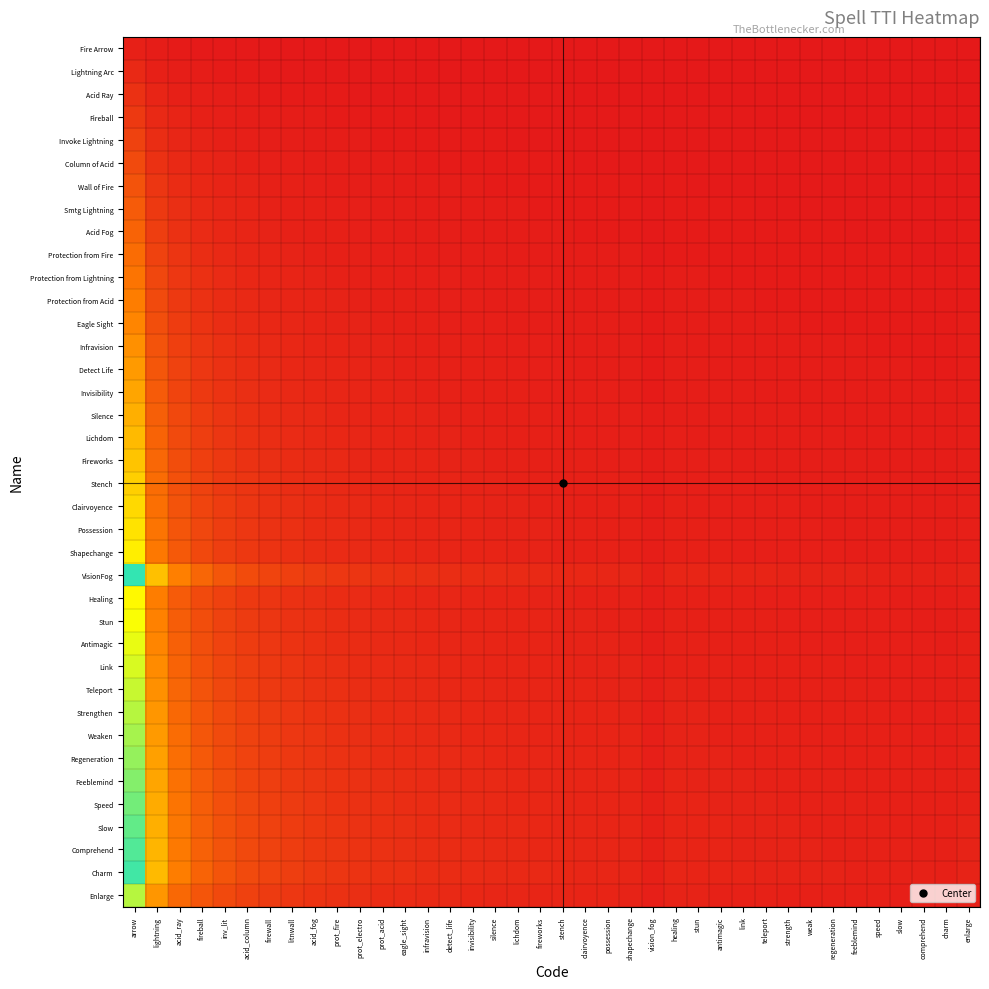

Reading left to right, transcribe all the data shown in this chart.

Fire Arrow: arrow=1.0	lightning=0.5	acid_ray=0.3	fireball=0.2	inv_lit=0.2	acid_column=0.2	firewall=0.1	litnwall=0.1	acid_fog=0.1	prot_fire=0.1	prot_electro=0.1	prot_acid=0.1	eagle_sight=0.1	infravision=0.1	detect_life=0.1	invisibility=0.1	silence=0.1	lichdom=0.1	fireworks=0.1	stench=0.1	clairvoyence=0.0	possession=0.0	shapechange=0.0	vision_fog=0.0	healing=0.0	stun=0.0	antimagic=0.0	link=0.0	teleport=0.0	strength=0.0	weak=0.0	regeneration=0.0	feeblemind=0.0	speed=0.0	slow=0.0	comprehend=0.0	charm=0.0	enlarge=0.0
Lightning Arc: arrow=2.0	lightning=1.0	acid_ray=0.7	fireball=0.5	inv_lit=0.4	acid_column=0.3	firewall=0.3	litnwall=0.2	acid_fog=0.2	prot_fire=0.2	prot_electro=0.2	prot_acid=0.2	eagle_sight=0.2	infravision=0.1	detect_life=0.1	invisibility=0.1	silence=0.1	lichdom=0.1	fireworks=0.1	stench=0.1	clairvoyence=0.1	possession=0.1	shapechange=0.1	vision_fog=0.1	healing=0.1	stun=0.1	antimagic=0.1	link=0.1	teleport=0.1	strength=0.1	weak=0.1	regeneration=0.1	feeblemind=0.1	speed=0.1	slow=0.1	comprehend=0.1	charm=0.1	enlarge=0.1
Acid Ray: arrow=3.0	lightning=1.5	acid_ray=1.0	fireball=0.8	inv_lit=0.6	acid_column=0.5	firewall=0.4	litnwall=0.4	acid_fog=0.3	prot_fire=0.3	prot_electro=0.3	prot_acid=0.2	eagle_sight=0.2	infravision=0.2	detect_life=0.2	invisibility=0.2	silence=0.2	lichdom=0.2	fireworks=0.2	stench=0.1	clairvoyence=0.1	possession=0.1	shapechange=0.1	vision_fog=0.1	healing=0.1	stun=0.1	antimagic=0.1	link=0.1	teleport=0.1	strength=0.1	weak=0.1	regeneration=0.1	feeblemind=0.1	speed=0.1	slow=0.1	comprehend=0.1	charm=0.1	enlarge=0.1
Fireball: arrow=4.0	lightning=2.0	acid_ray=1.3	fireball=1.0	inv_lit=0.8	acid_column=0.7	firewall=0.6	litnwall=0.5	acid_fog=0.4	prot_fire=0.4	prot_electro=0.4	prot_acid=0.3	eagle_sight=0.3	infravision=0.3	detect_life=0.3	invisibility=0.2	silence=0.2	lichdom=0.2	fireworks=0.2	stench=0.2	clairvoyence=0.2	possession=0.2	shapechange=0.2	vision_fog=0.1	healing=0.2	stun=0.2	antimagic=0.2	link=0.1	teleport=0.1	strength=0.1	weak=0.1	regeneration=0.1	feeblemind=0.1	speed=0.1	slow=0.1	comprehend=0.1	charm=0.1	enlarge=0.1
Invoke Lightning: arrow=5.0	lightning=2.5	acid_ray=1.7	fireball=1.2	inv_lit=1.0	acid_column=0.8	firewall=0.7	litnwall=0.6	acid_fog=0.6	prot_fire=0.5	prot_electro=0.5	prot_acid=0.4	eagle_sight=0.4	infravision=0.4	detect_life=0.3	invisibility=0.3	silence=0.3	lichdom=0.3	fireworks=0.3	stench=0.2	clairvoyence=0.2	possession=0.2	shapechange=0.2	vision_fog=0.1	healing=0.2	stun=0.2	antimagic=0.2	link=0.2	teleport=0.2	strength=0.2	weak=0.2	regeneration=0.2	feeblemind=0.2	speed=0.2	slow=0.1	comprehend=0.1	charm=0.1	enlarge=0.2
Column of Acid: arrow=6.0	lightning=3.0	acid_ray=2.0	fireball=1.5	inv_lit=1.2	acid_column=1.0	firewall=0.9	litnwall=0.8	acid_fog=0.7	prot_fire=0.6	prot_electro=0.5	prot_acid=0.5	eagle_sight=0.5	infravision=0.4	detect_life=0.4	invisibility=0.4	silence=0.4	lichdom=0.3	fireworks=0.3	stench=0.3	clairvoyence=0.3	possession=0.3	shapechange=0.3	vision_fog=0.2	healing=0.2	stun=0.2	antimagic=0.2	link=0.2	teleport=0.2	strength=0.2	weak=0.2	regeneration=0.2	feeblemind=0.2	speed=0.2	slow=0.2	comprehend=0.2	charm=0.2	enlarge=0.2
Wall of Fire: arrow=7.0	lightning=3.5	acid_ray=2.3	fireball=1.8	inv_lit=1.4	acid_column=1.2	firewall=1.0	litnwall=0.9	acid_fog=0.8	prot_fire=0.7	prot_electro=0.6	prot_acid=0.6	eagle_sight=0.5	infravision=0.5	detect_life=0.5	invisibility=0.4	silence=0.4	lichdom=0.4	fireworks=0.4	stench=0.3	clairvoyence=0.3	possession=0.3	shapechange=0.3	vision_fog=0.2	healing=0.3	stun=0.3	antimagic=0.3	link=0.3	teleport=0.2	strength=0.2	weak=0.2	regeneration=0.2	feeblemind=0.2	speed=0.2	slow=0.2	comprehend=0.2	charm=0.2	enlarge=0.2
Smtg Lightning: arrow=8.0	lightning=4.0	acid_ray=2.7	fireball=2.0	inv_lit=1.6	acid_column=1.3	firewall=1.1	litnwall=1.0	acid_fog=0.9	prot_fire=0.8	prot_electro=0.7	prot_acid=0.7	eagle_sight=0.6	infravision=0.6	detect_life=0.5	invisibility=0.5	silence=0.5	lichdom=0.4	fireworks=0.4	stench=0.4	clairvoyence=0.4	possession=0.4	shapechange=0.3	vision_fog=0.2	healing=0.3	stun=0.3	antimagic=0.3	link=0.3	teleport=0.3	strength=0.3	weak=0.3	regeneration=0.3	feeblemind=0.2	speed=0.2	slow=0.2	comprehend=0.2	charm=0.2	enlarge=0.3
Acid Fog: arrow=9.0	lightning=4.5	acid_ray=3.0	fireball=2.2	inv_lit=1.8	acid_column=1.5	firewall=1.3	litnwall=1.1	acid_fog=1.0	prot_fire=0.9	prot_electro=0.8	prot_acid=0.8	eagle_sight=0.7	infravision=0.6	detect_life=0.6	invisibility=0.6	silence=0.5	lichdom=0.5	fireworks=0.5	stench=0.5	clairvoyence=0.4	possession=0.4	shapechange=0.4	vision_fog=0.2	healing=0.4	stun=0.4	antimagic=0.3	link=0.3	teleport=0.3	strength=0.3	weak=0.3	regeneration=0.3	feeblemind=0.3	speed=0.3	slow=0.3	comprehend=0.3	charm=0.2	enlarge=0.3
Protection from Fire: arrow=10.0	lightning=5.0	acid_ray=3.3	fireball=2.5	inv_lit=2.0	acid_column=1.7	firewall=1.4	litnwall=1.2	acid_fog=1.1	prot_fire=1.0	prot_electro=0.9	prot_acid=0.8	eagle_sight=0.8	infravision=0.7	detect_life=0.7	invisibility=0.6	silence=0.6	lichdom=0.6	fireworks=0.5	stench=0.5	clairvoyence=0.5	possession=0.5	shapechange=0.4	vision_fog=0.3	healing=0.4	stun=0.4	antimagic=0.4	link=0.4	teleport=0.4	strength=0.3	weak=0.3	regeneration=0.3	feeblemind=0.3	speed=0.3	slow=0.3	comprehend=0.3	charm=0.3	enlarge=0.3
Protection from Lightning: arrow=11.0	lightning=5.5	acid_ray=3.7	fireball=2.8	inv_lit=2.2	acid_column=1.8	firewall=1.6	litnwall=1.4	acid_fog=1.2	prot_fire=1.1	prot_electro=1.0	prot_acid=0.9	eagle_sight=0.8	infravision=0.8	detect_life=0.7	invisibility=0.7	silence=0.6	lichdom=0.6	fireworks=0.6	stench=0.6	clairvoyence=0.5	possession=0.5	shapechange=0.5	vision_fog=0.3	healing=0.5	stun=0.4	antimagic=0.4	link=0.4	teleport=0.4	strength=0.4	weak=0.4	regeneration=0.4	feeblemind=0.3	speed=0.3	slow=0.3	comprehend=0.3	charm=0.3	enlarge=0.4
Protection from Acid: arrow=12.0	lightning=6.0	acid_ray=4.0	fireball=3.0	inv_lit=2.4	acid_column=2.0	firewall=1.7	litnwall=1.5	acid_fog=1.3	prot_fire=1.2	prot_electro=1.1	prot_acid=1.0	eagle_sight=0.9	infravision=0.9	detect_life=0.8	invisibility=0.8	silence=0.7	lichdom=0.7	fireworks=0.6	stench=0.6	clairvoyence=0.6	possession=0.5	shapechange=0.5	vision_fog=0.3	healing=0.5	stun=0.5	antimagic=0.5	link=0.4	teleport=0.4	strength=0.4	weak=0.4	regeneration=0.4	feeblemind=0.4	speed=0.4	slow=0.4	comprehend=0.3	charm=0.3	enlarge=0.4
Eagle Sight: arrow=13.0	lightning=6.5	acid_ray=4.3	fireball=3.2	inv_lit=2.6	acid_column=2.2	firewall=1.9	litnwall=1.6	acid_fog=1.4	prot_fire=1.3	prot_electro=1.2	prot_acid=1.1	eagle_sight=1.0	infravision=0.9	detect_life=0.9	invisibility=0.8	silence=0.8	lichdom=0.7	fireworks=0.7	stench=0.7	clairvoyence=0.6	possession=0.6	shapechange=0.6	vision_fog=0.4	healing=0.5	stun=0.5	antimagic=0.5	link=0.5	teleport=0.5	strength=0.4	weak=0.4	regeneration=0.4	feeblemind=0.4	speed=0.4	slow=0.4	comprehend=0.4	charm=0.4	enlarge=0.4
Infravision: arrow=14.0	lightning=7.0	acid_ray=4.7	fireball=3.5	inv_lit=2.8	acid_column=2.3	firewall=2.0	litnwall=1.8	acid_fog=1.6	prot_fire=1.4	prot_electro=1.3	prot_acid=1.2	eagle_sight=1.1	infravision=1.0	detect_life=0.9	invisibility=0.9	silence=0.8	lichdom=0.8	fireworks=0.7	stench=0.7	clairvoyence=0.7	possession=0.6	shapechange=0.6	vision_fog=0.4	healing=0.6	stun=0.6	antimagic=0.5	link=0.5	teleport=0.5	strength=0.5	weak=0.5	regeneration=0.5	feeblemind=0.4	speed=0.4	slow=0.4	comprehend=0.4	charm=0.4	enlarge=0.5
Detect Life: arrow=15.0	lightning=7.5	acid_ray=5.0	fireball=3.8	inv_lit=3.0	acid_column=2.5	firewall=2.1	litnwall=1.9	acid_fog=1.7	prot_fire=1.5	prot_electro=1.4	prot_acid=1.2	eagle_sight=1.2	infravision=1.1	detect_life=1.0	invisibility=0.9	silence=0.9	lichdom=0.8	fireworks=0.8	stench=0.8	clairvoyence=0.7	possession=0.7	shapechange=0.7	vision_fog=0.4	healing=0.6	stun=0.6	antimagic=0.6	link=0.6	teleport=0.5	strength=0.5	weak=0.5	regeneration=0.5	feeblemind=0.5	speed=0.5	slow=0.4	comprehend=0.4	charm=0.4	enlarge=0.5
Invisibility: arrow=16.0	lightning=8.0	acid_ray=5.3	fireball=4.0	inv_lit=3.2	acid_column=2.7	firewall=2.3	litnwall=2.0	acid_fog=1.8	prot_fire=1.6	prot_electro=1.5	prot_acid=1.3	eagle_sight=1.2	infravision=1.1	detect_life=1.1	invisibility=1.0	silence=0.9	lichdom=0.9	fireworks=0.8	stench=0.8	clairvoyence=0.8	possession=0.7	shapechange=0.7	vision_fog=0.4	healing=0.7	stun=0.6	antimagic=0.6	link=0.6	teleport=0.6	strength=0.6	weak=0.5	regeneration=0.5	feeblemind=0.5	speed=0.5	slow=0.5	comprehend=0.5	charm=0.4	enlarge=0.6
Silence: arrow=17.0	lightning=8.5	acid_ray=5.7	fireball=4.2	inv_lit=3.4	acid_column=2.8	firewall=2.4	litnwall=2.1	acid_fog=1.9	prot_fire=1.7	prot_electro=1.5	prot_acid=1.4	eagle_sight=1.3	infravision=1.2	detect_life=1.1	invisibility=1.1	silence=1.0	lichdom=0.9	fireworks=0.9	stench=0.8	clairvoyence=0.8	possession=0.8	shapechange=0.7	vision_fog=0.5	healing=0.7	stun=0.7	antimagic=0.7	link=0.6	teleport=0.6	strength=0.6	weak=0.6	regeneration=0.5	feeblemind=0.5	speed=0.5	slow=0.5	comprehend=0.5	charm=0.5	enlarge=0.6
Lichdom: arrow=18.0	lightning=9.0	acid_ray=6.0	fireball=4.5	inv_lit=3.6	acid_column=3.0	firewall=2.6	litnwall=2.2	acid_fog=2.0	prot_fire=1.8	prot_electro=1.6	prot_acid=1.5	eagle_sight=1.4	infravision=1.3	detect_life=1.2	invisibility=1.1	silence=1.1	lichdom=1.0	fireworks=0.9	stench=0.9	clairvoyence=0.9	possession=0.8	shapechange=0.8	vision_fog=0.5	healing=0.8	stun=0.7	antimagic=0.7	link=0.7	teleport=0.6	strength=0.6	weak=0.6	regeneration=0.6	feeblemind=0.6	speed=0.5	slow=0.5	comprehend=0.5	charm=0.5	enlarge=0.6
Fireworks: arrow=19.0	lightning=9.5	acid_ray=6.3	fireball=4.8	inv_lit=3.8	acid_column=3.2	firewall=2.7	litnwall=2.4	acid_fog=2.1	prot_fire=1.9	prot_electro=1.7	prot_acid=1.6	eagle_sight=1.5	infravision=1.4	detect_life=1.3	invisibility=1.2	silence=1.1	lichdom=1.1	fireworks=1.0	stench=0.9	clairvoyence=0.9	possession=0.9	shapechange=0.8	vision_fog=0.5	healing=0.8	stun=0.8	antimagic=0.7	link=0.7	teleport=0.7	strength=0.7	weak=0.6	regeneration=0.6	feeblemind=0.6	speed=0.6	slow=0.6	comprehend=0.5	charm=0.5	enlarge=0.7
Stench: arrow=20.0	lightning=10.0	acid_ray=6.7	fireball=5.0	inv_lit=4.0	acid_column=3.3	firewall=2.9	litnwall=2.5	acid_fog=2.2	prot_fire=2.0	prot_electro=1.8	prot_acid=1.7	eagle_sight=1.5	infravision=1.4	detect_life=1.3	invisibility=1.2	silence=1.2	lichdom=1.1	fireworks=1.1	stench=1.0	clairvoyence=1.0	possession=0.9	shapechange=0.9	vision_fog=0.5	healing=0.8	stun=0.8	antimagic=0.8	link=0.7	teleport=0.7	strength=0.7	weak=0.7	regeneration=0.6	feeblemind=0.6	speed=0.6	slow=0.6	comprehend=0.6	charm=0.6	enlarge=0.7
Clairvoyence: arrow=21.0	lightning=10.5	acid_ray=7.0	fireball=5.2	inv_lit=4.2	acid_column=3.5	firewall=3.0	litnwall=2.6	acid_fog=2.3	prot_fire=2.1	prot_electro=1.9	prot_acid=1.8	eagle_sight=1.6	infravision=1.5	detect_life=1.4	invisibility=1.3	silence=1.2	lichdom=1.2	fireworks=1.1	stench=1.1	clairvoyence=1.0	possession=1.0	shapechange=0.9	vision_fog=0.6	healing=0.9	stun=0.8	antimagic=0.8	link=0.8	teleport=0.8	strength=0.7	weak=0.7	regeneration=0.7	feeblemind=0.7	speed=0.6	slow=0.6	comprehend=0.6	charm=0.6	enlarge=0.7
Possession: arrow=22.0	lightning=11.0	acid_ray=7.3	fireball=5.5	inv_lit=4.4	acid_column=3.7	firewall=3.1	litnwall=2.8	acid_fog=2.4	prot_fire=2.2	prot_electro=2.0	prot_acid=1.8	eagle_sight=1.7	infravision=1.6	detect_life=1.5	invisibility=1.4	silence=1.3	lichdom=1.2	fireworks=1.2	stench=1.1	clairvoyence=1.0	possession=1.0	shapechange=1.0	vision_fog=0.6	healing=0.9	stun=0.9	antimagic=0.8	link=0.8	teleport=0.8	strength=0.8	weak=0.7	regeneration=0.7	feeblemind=0.7	speed=0.7	slow=0.6	comprehend=0.6	charm=0.6	enlarge=0.8
Shapechange: arrow=23.0	lightning=11.5	acid_ray=7.7	fireball=5.8	inv_lit=4.6	acid_column=3.8	firewall=3.3	litnwall=2.9	acid_fog=2.6	prot_fire=2.3	prot_electro=2.1	prot_acid=1.9	eagle_sight=1.8	infravision=1.6	detect_life=1.5	invisibility=1.4	silence=1.4	lichdom=1.3	fireworks=1.2	stench=1.1	clairvoyence=1.1	possession=1.0	shapechange=1.0	vision_fog=0.6	healing=1.0	stun=0.9	antimagic=0.9	link=0.9	teleport=0.8	strength=0.8	weak=0.8	regeneration=0.7	feeblemind=0.7	speed=0.7	slow=0.7	comprehend=0.7	charm=0.6	enlarge=0.8
VisionFog: arrow=37.0	lightning=18.5	acid_ray=12.3	fireball=9.2	inv_lit=7.4	acid_column=6.2	firewall=5.3	litnwall=4.6	acid_fog=4.1	prot_fire=3.7	prot_electro=3.4	prot_acid=3.1	eagle_sight=2.8	infravision=2.6	detect_life=2.5	invisibility=2.3	silence=2.2	lichdom=2.1	fireworks=1.9	stench=1.9	clairvoyence=1.8	possession=1.7	shapechange=1.6	vision_fog=1.0	healing=1.5	stun=1.5	antimagic=1.4	link=1.4	teleport=1.3	strength=1.3	weak=1.2	regeneration=1.2	feeblemind=1.2	speed=1.1	slow=1.1	comprehend=1.1	charm=1.0	enlarge=1.3
Healing: arrow=24.0	lightning=12.0	acid_ray=8.0	fireball=6.0	inv_lit=4.8	acid_column=4.0	firewall=3.4	litnwall=3.0	acid_fog=2.7	prot_fire=2.4	prot_electro=2.2	prot_acid=2.0	eagle_sight=1.8	infravision=1.7	detect_life=1.6	invisibility=1.5	silence=1.4	lichdom=1.3	fireworks=1.3	stench=1.2	clairvoyence=1.1	possession=1.1	shapechange=1.0	vision_fog=0.6	healing=1.0	stun=1.0	antimagic=0.9	link=0.9	teleport=0.9	strength=0.8	weak=0.8	regeneration=0.8	feeblemind=0.8	speed=0.7	slow=0.7	comprehend=0.7	charm=0.7	enlarge=0.8
Stun: arrow=25.0	lightning=12.5	acid_ray=8.3	fireball=6.2	inv_lit=5.0	acid_column=4.2	firewall=3.6	litnwall=3.1	acid_fog=2.8	prot_fire=2.5	prot_electro=2.3	prot_acid=2.1	eagle_sight=1.9	infravision=1.8	detect_life=1.7	invisibility=1.6	silence=1.5	lichdom=1.4	fireworks=1.3	stench=1.2	clairvoyence=1.2	possession=1.1	shapechange=1.1	vision_fog=0.7	healing=1.0	stun=1.0	antimagic=1.0	link=0.9	teleport=0.9	strength=0.9	weak=0.8	regeneration=0.8	feeblemind=0.8	speed=0.8	slow=0.7	comprehend=0.7	charm=0.7	enlarge=0.9
Antimagic: arrow=26.0	lightning=13.0	acid_ray=8.7	fireball=6.5	inv_lit=5.2	acid_column=4.3	firewall=3.7	litnwall=3.2	acid_fog=2.9	prot_fire=2.6	prot_electro=2.4	prot_acid=2.2	eagle_sight=2.0	infravision=1.9	detect_life=1.7	invisibility=1.6	silence=1.5	lichdom=1.4	fireworks=1.4	stench=1.3	clairvoyence=1.2	possession=1.2	shapechange=1.1	vision_fog=0.7	healing=1.1	stun=1.0	antimagic=1.0	link=1.0	teleport=0.9	strength=0.9	weak=0.9	regeneration=0.8	feeblemind=0.8	speed=0.8	slow=0.8	comprehend=0.7	charm=0.7	enlarge=0.9
Link: arrow=27.0	lightning=13.5	acid_ray=9.0	fireball=6.8	inv_lit=5.4	acid_column=4.5	firewall=3.9	litnwall=3.4	acid_fog=3.0	prot_fire=2.7	prot_electro=2.5	prot_acid=2.2	eagle_sight=2.1	infravision=1.9	detect_life=1.8	invisibility=1.7	silence=1.6	lichdom=1.5	fireworks=1.4	stench=1.4	clairvoyence=1.3	possession=1.2	shapechange=1.2	vision_fog=0.7	healing=1.1	stun=1.1	antimagic=1.0	link=1.0	teleport=1.0	strength=0.9	weak=0.9	regeneration=0.9	feeblemind=0.8	speed=0.8	slow=0.8	comprehend=0.8	charm=0.8	enlarge=0.9
Teleport: arrow=28.0	lightning=14.0	acid_ray=9.3	fireball=7.0	inv_lit=5.6	acid_column=4.7	firewall=4.0	litnwall=3.5	acid_fog=3.1	prot_fire=2.8	prot_electro=2.5	prot_acid=2.3	eagle_sight=2.2	infravision=2.0	detect_life=1.9	invisibility=1.8	silence=1.6	lichdom=1.6	fireworks=1.5	stench=1.4	clairvoyence=1.3	possession=1.3	shapechange=1.2	vision_fog=0.8	healing=1.2	stun=1.1	antimagic=1.1	link=1.0	teleport=1.0	strength=1.0	weak=0.9	regeneration=0.9	feeblemind=0.9	speed=0.8	slow=0.8	comprehend=0.8	charm=0.8	enlarge=1.0
Strengthen: arrow=29.0	lightning=14.5	acid_ray=9.7	fireball=7.2	inv_lit=5.8	acid_column=4.8	firewall=4.1	litnwall=3.6	acid_fog=3.2	prot_fire=2.9	prot_electro=2.6	prot_acid=2.4	eagle_sight=2.2	infravision=2.1	detect_life=1.9	invisibility=1.8	silence=1.7	lichdom=1.6	fireworks=1.5	stench=1.4	clairvoyence=1.4	possession=1.3	shapechange=1.3	vision_fog=0.8	healing=1.2	stun=1.2	antimagic=1.1	link=1.1	teleport=1.0	strength=1.0	weak=1.0	regeneration=0.9	feeblemind=0.9	speed=0.9	slow=0.9	comprehend=0.8	charm=0.8	enlarge=1.0
Weaken: arrow=30.0	lightning=15.0	acid_ray=10.0	fireball=7.5	inv_lit=6.0	acid_column=5.0	firewall=4.3	litnwall=3.8	acid_fog=3.3	prot_fire=3.0	prot_electro=2.7	prot_acid=2.5	eagle_sight=2.3	infravision=2.1	detect_life=2.0	invisibility=1.9	silence=1.8	lichdom=1.7	fireworks=1.6	stench=1.5	clairvoyence=1.4	possession=1.4	shapechange=1.3	vision_fog=0.8	healing=1.2	stun=1.2	antimagic=1.2	link=1.1	teleport=1.1	strength=1.0	weak=1.0	regeneration=1.0	feeblemind=0.9	speed=0.9	slow=0.9	comprehend=0.9	charm=0.8	enlarge=1.0
Regeneration: arrow=31.0	lightning=15.5	acid_ray=10.3	fireball=7.8	inv_lit=6.2	acid_column=5.2	firewall=4.4	litnwall=3.9	acid_fog=3.4	prot_fire=3.1	prot_electro=2.8	prot_acid=2.6	eagle_sight=2.4	infravision=2.2	detect_life=2.1	invisibility=1.9	silence=1.8	lichdom=1.7	fireworks=1.6	stench=1.6	clairvoyence=1.5	possession=1.4	shapechange=1.3	vision_fog=0.8	healing=1.3	stun=1.2	antimagic=1.2	link=1.1	teleport=1.1	strength=1.1	weak=1.0	regeneration=1.0	feeblemind=1.0	speed=0.9	slow=0.9	comprehend=0.9	charm=0.9	enlarge=1.1
Feeblemind: arrow=32.0	lightning=16.0	acid_ray=10.7	fireball=8.0	inv_lit=6.4	acid_column=5.3	firewall=4.6	litnwall=4.0	acid_fog=3.6	prot_fire=3.2	prot_electro=2.9	prot_acid=2.7	eagle_sight=2.5	infravision=2.3	detect_life=2.1	invisibility=2.0	silence=1.9	lichdom=1.8	fireworks=1.7	stench=1.6	clairvoyence=1.5	possession=1.5	shapechange=1.4	vision_fog=0.9	healing=1.3	stun=1.3	antimagic=1.2	link=1.2	teleport=1.1	strength=1.1	weak=1.1	regeneration=1.0	feeblemind=1.0	speed=1.0	slow=0.9	comprehend=0.9	charm=0.9	enlarge=1.1
Speed: arrow=33.0	lightning=16.5	acid_ray=11.0	fireball=8.2	inv_lit=6.6	acid_column=5.5	firewall=4.7	litnwall=4.1	acid_fog=3.7	prot_fire=3.3	prot_electro=3.0	prot_acid=2.8	eagle_sight=2.5	infravision=2.4	detect_life=2.2	invisibility=2.1	silence=1.9	lichdom=1.8	fireworks=1.7	stench=1.6	clairvoyence=1.6	possession=1.5	shapechange=1.4	vision_fog=0.9	healing=1.4	stun=1.3	antimagic=1.3	link=1.2	teleport=1.2	strength=1.1	weak=1.1	regeneration=1.1	feeblemind=1.0	speed=1.0	slow=1.0	comprehend=0.9	charm=0.9	enlarge=1.1
Slow: arrow=34.0	lightning=17.0	acid_ray=11.3	fireball=8.5	inv_lit=6.8	acid_column=5.7	firewall=4.9	litnwall=4.2	acid_fog=3.8	prot_fire=3.4	prot_electro=3.1	prot_acid=2.8	eagle_sight=2.6	infravision=2.4	detect_life=2.3	invisibility=2.1	silence=2.0	lichdom=1.9	fireworks=1.8	stench=1.7	clairvoyence=1.6	possession=1.5	shapechange=1.5	vision_fog=0.9	healing=1.4	stun=1.4	antimagic=1.3	link=1.3	teleport=1.2	strength=1.2	weak=1.1	regeneration=1.1	feeblemind=1.1	speed=1.0	slow=1.0	comprehend=1.0	charm=0.9	enlarge=1.2
Comprehend: arrow=35.0	lightning=17.5	acid_ray=11.7	fireball=8.8	inv_lit=7.0	acid_column=5.8	firewall=5.0	litnwall=4.4	acid_fog=3.9	prot_fire=3.5	prot_electro=3.2	prot_acid=2.9	eagle_sight=2.7	infravision=2.5	detect_life=2.3	invisibility=2.2	silence=2.1	lichdom=1.9	fireworks=1.8	stench=1.8	clairvoyence=1.7	possession=1.6	shapechange=1.5	vision_fog=0.9	healing=1.5	stun=1.4	antimagic=1.3	link=1.3	teleport=1.2	strength=1.2	weak=1.2	regeneration=1.1	feeblemind=1.1	speed=1.1	slow=1.0	comprehend=1.0	charm=1.0	enlarge=1.2
Charm: arrow=36.0	lightning=18.0	acid_ray=12.0	fireball=9.0	inv_lit=7.2	acid_column=6.0	firewall=5.1	litnwall=4.5	acid_fog=4.0	prot_fire=3.6	prot_electro=3.3	prot_acid=3.0	eagle_sight=2.8	infravision=2.6	detect_life=2.4	invisibility=2.2	silence=2.1	lichdom=2.0	fireworks=1.9	stench=1.8	clairvoyence=1.7	possession=1.6	shapechange=1.6	vision_fog=1.0	healing=1.5	stun=1.4	antimagic=1.4	link=1.3	teleport=1.3	strength=1.2	weak=1.2	regeneration=1.2	feeblemind=1.1	speed=1.1	slow=1.1	comprehend=1.0	charm=1.0	enlarge=1.2
Enlarge: arrow=29.0	lightning=14.5	acid_ray=9.7	fireball=7.2	inv_lit=5.8	acid_column=4.8	firewall=4.1	litnwall=3.6	acid_fog=3.2	prot_fire=2.9	prot_electro=2.6	prot_acid=2.4	eagle_sight=2.2	infravision=2.1	detect_life=1.9	invisibility=1.8	silence=1.7	lichdom=1.6	fireworks=1.5	stench=1.4	clairvoyence=1.4	possession=1.3	shapechange=1.3	vision_fog=0.8	healing=1.2	stun=1.2	antimagic=1.1	link=1.1	teleport=1.0	strength=1.0	weak=1.0	regeneration=0.9	feeblemind=0.9	speed=0.9	slow=0.9	comprehend=0.8	charm=0.8	enlarge=1.0